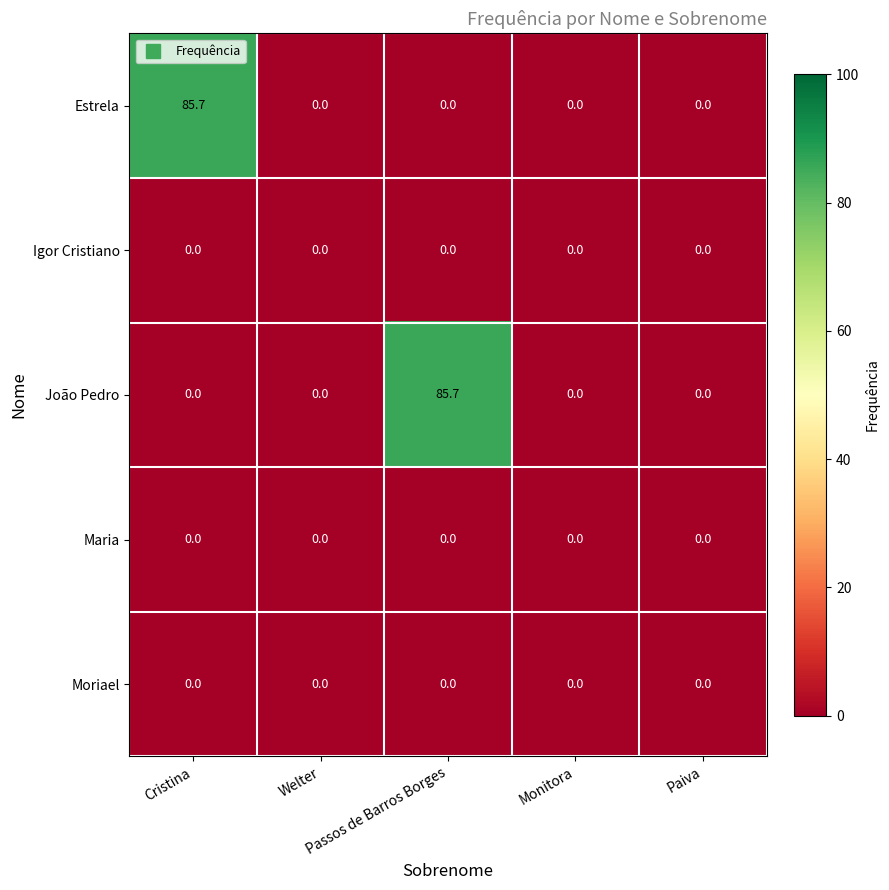

What is the maximum value shown in the chart?

85.7